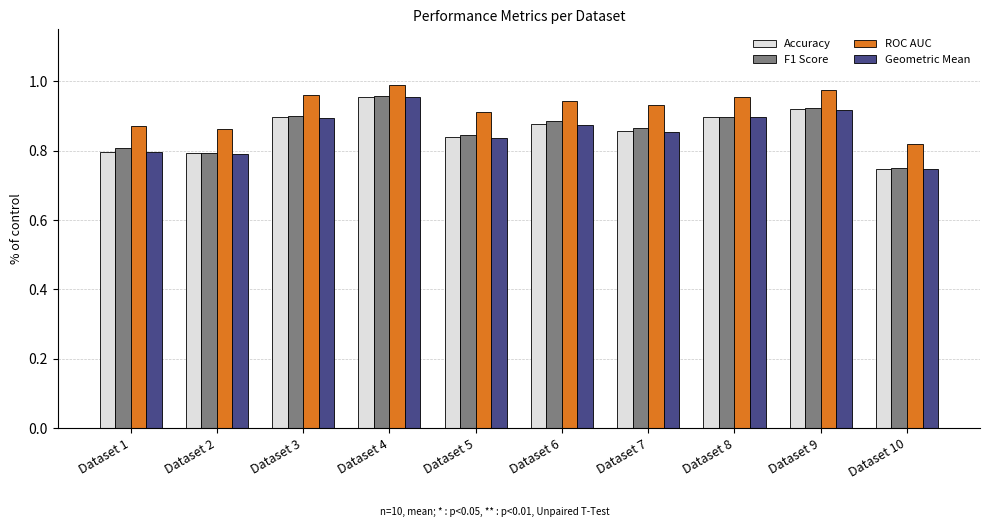

At which label is Geometric Mean closest to 0?

Dataset 10